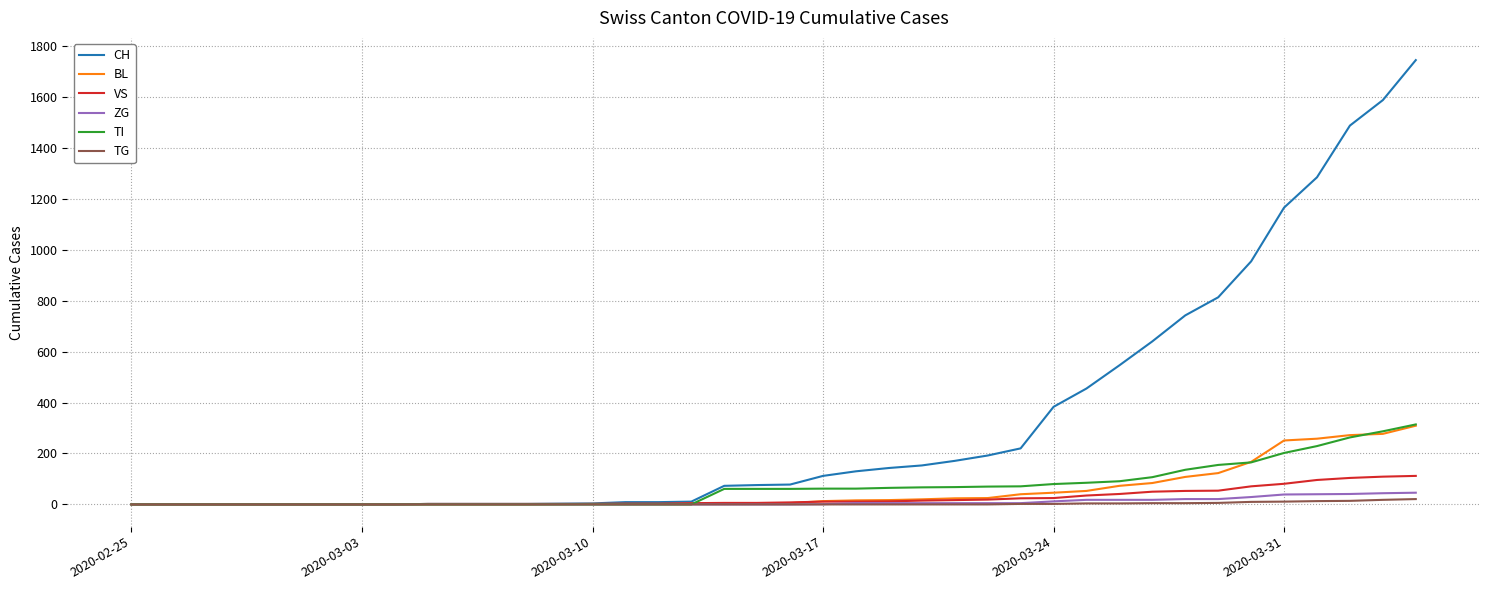

Which series has the largest total across all categories?

CH